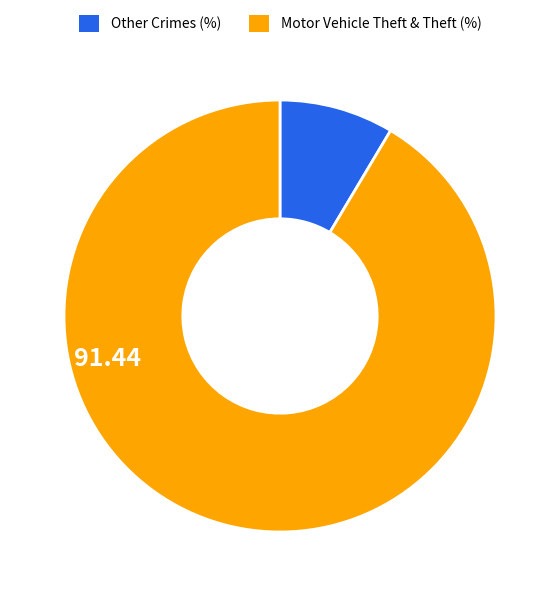

Is there any slice that represents more than half of the pie?

Yes